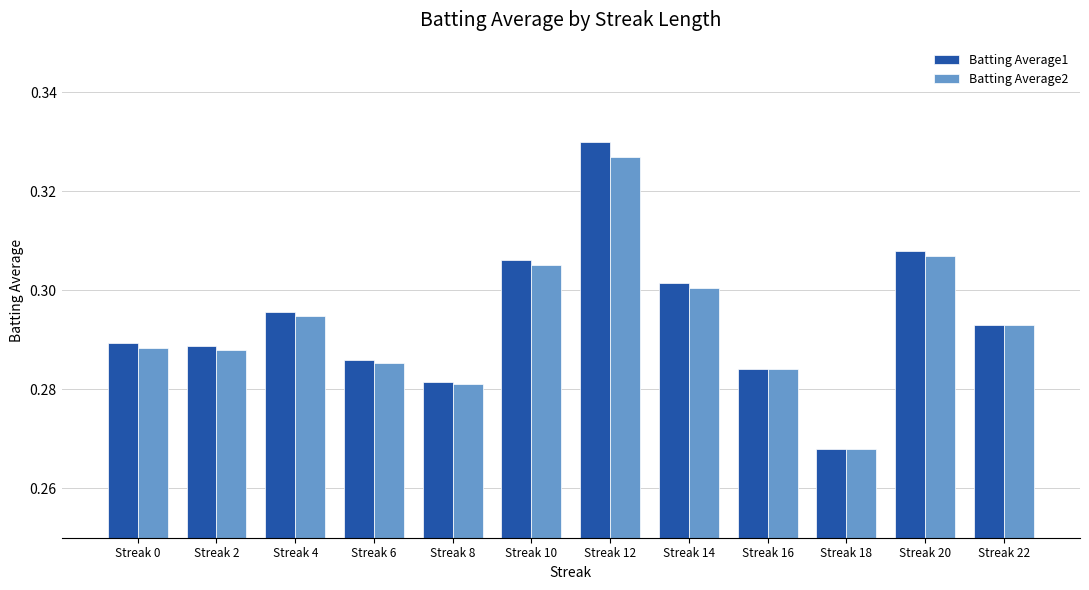

At which category does the chart reach its minimum across all series?

Streak 18